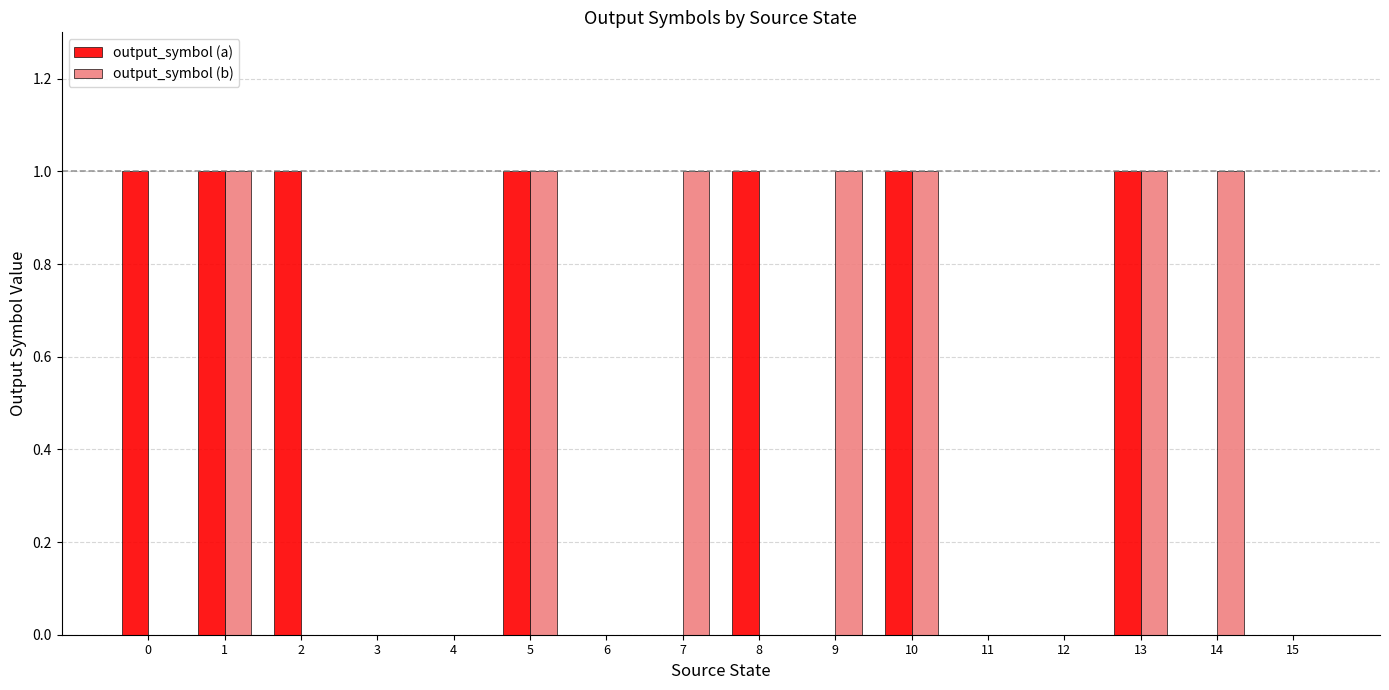

Reading left to right, transcribe all the data shown in this chart.

output_symbol (a): 0=1	1=1	2=1	3=0	4=0	5=1	6=0	7=0	8=1	9=0	10=1	11=0	12=0	13=1	14=0	15=0
output_symbol (b): 0=0	1=1	2=0	3=0	4=0	5=1	6=0	7=1	8=0	9=1	10=1	11=0	12=0	13=1	14=1	15=0